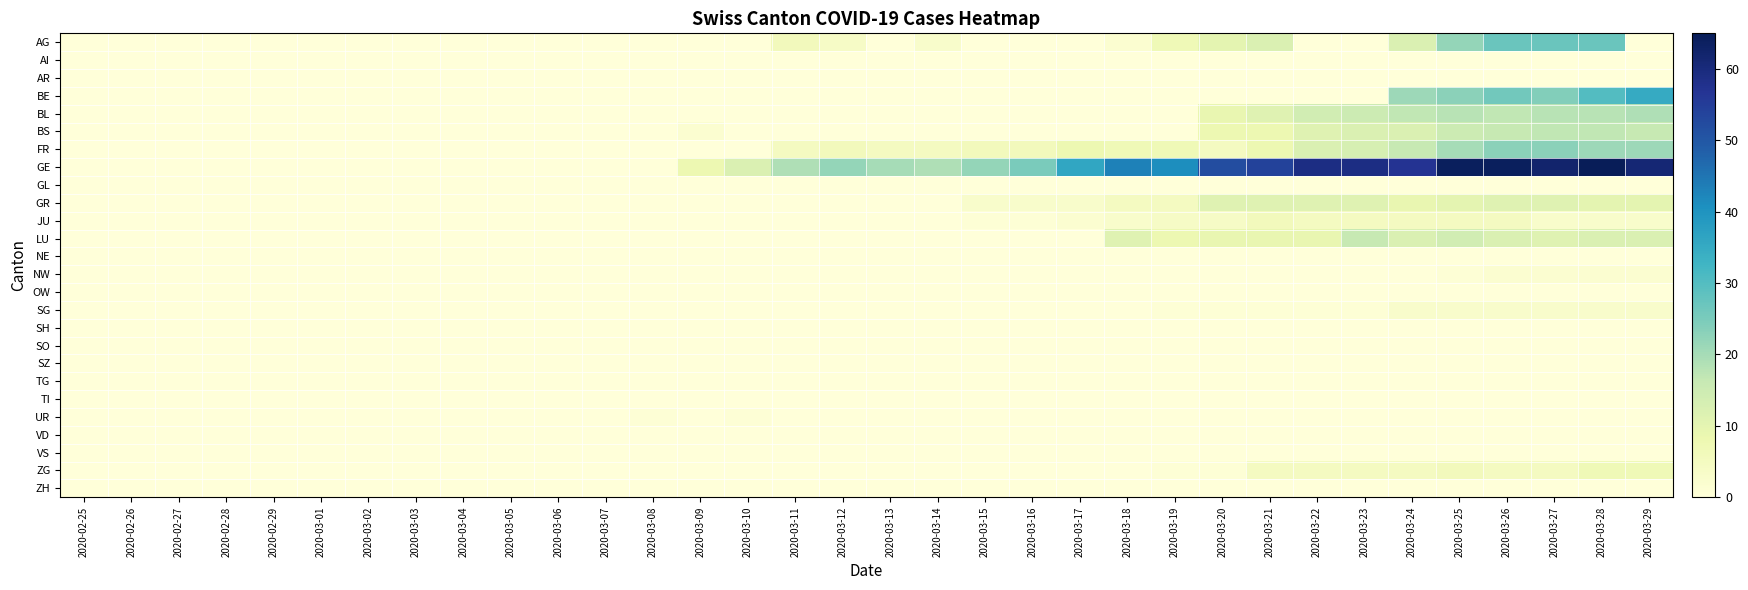

Which label corresponds to the largest value in the chart?

2020-03-28